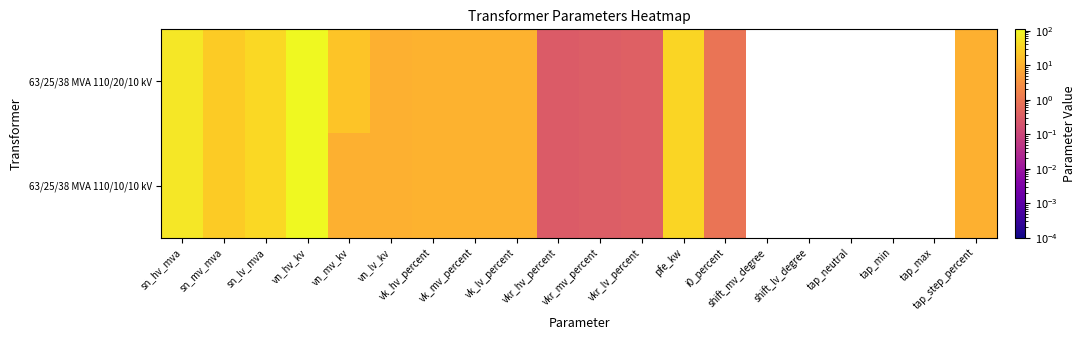

List the series in order of their overall mean, lowest first.

63/25/38 MVA 110/10/10 kV, 63/25/38 MVA 110/20/10 kV